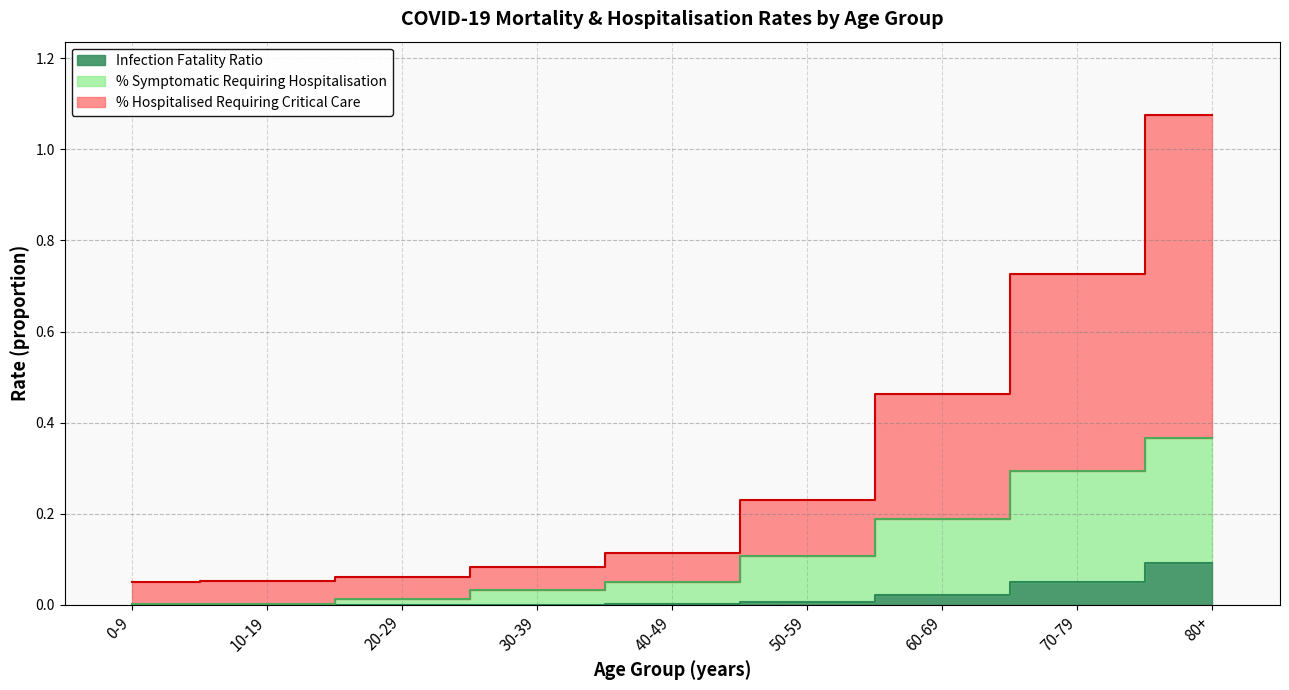

Reading left to right, transcribe all the data shown in this chart.

Infection Fatality Ratio: 0-9=0.0	10-19=0.0	20-29=0.0	30-39=0.0	40-49=0.0	50-59=0.0	60-69=0.0	70-79=0.1	80+=0.1
% Hosp. Requiring Critical Care: 0-9=0.1	10-19=0.1	20-29=0.1	30-39=0.1	40-49=0.1	50-59=0.2	60-69=0.5	70-79=0.7	80+=1.1
% Symptomatic Requiring Hospitalisation: 0-9=0.0	10-19=0.0	20-29=0.0	30-39=0.0	40-49=0.1	50-59=0.1	60-69=0.2	70-79=0.3	80+=0.4